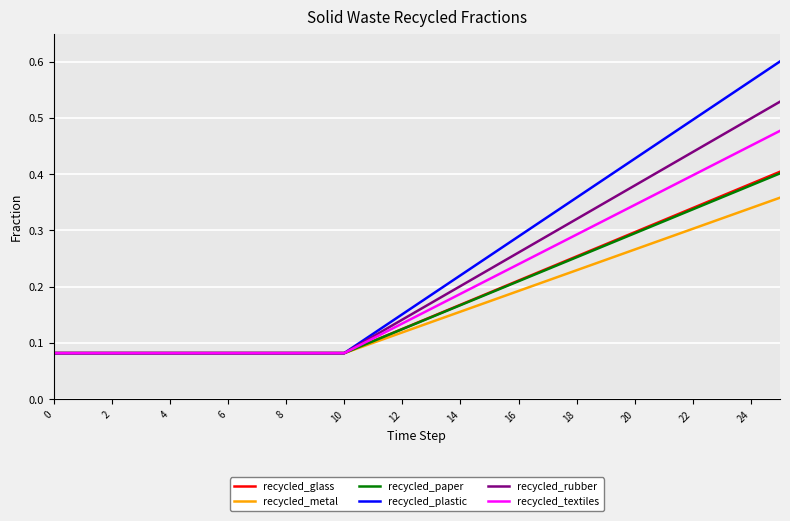

Which series changed the most between 0 and 14?

recycled_plastic